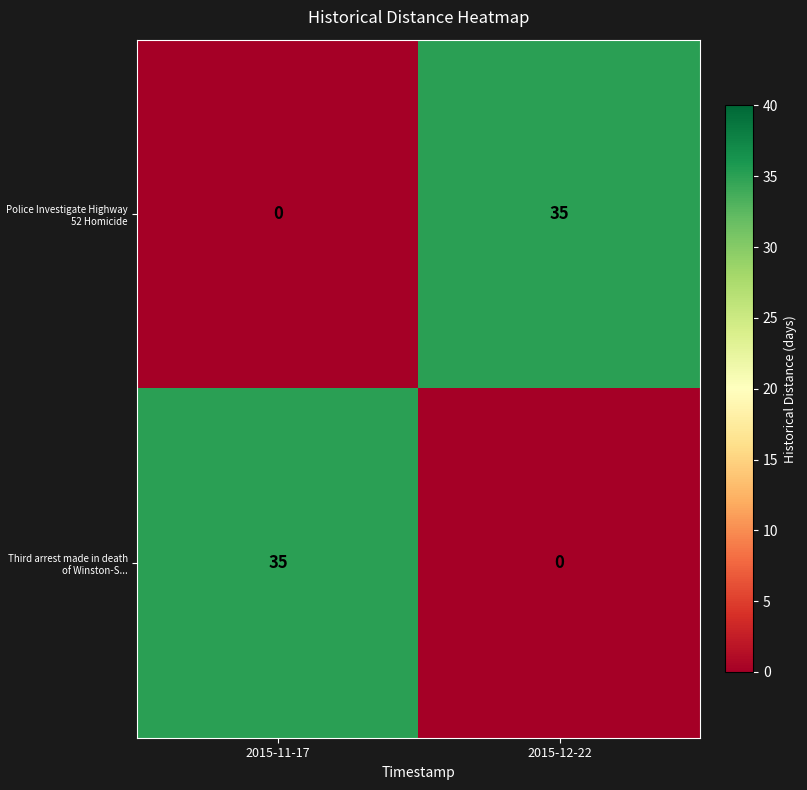

What is the spread (max minus min) of values at 2015-11-17?

35